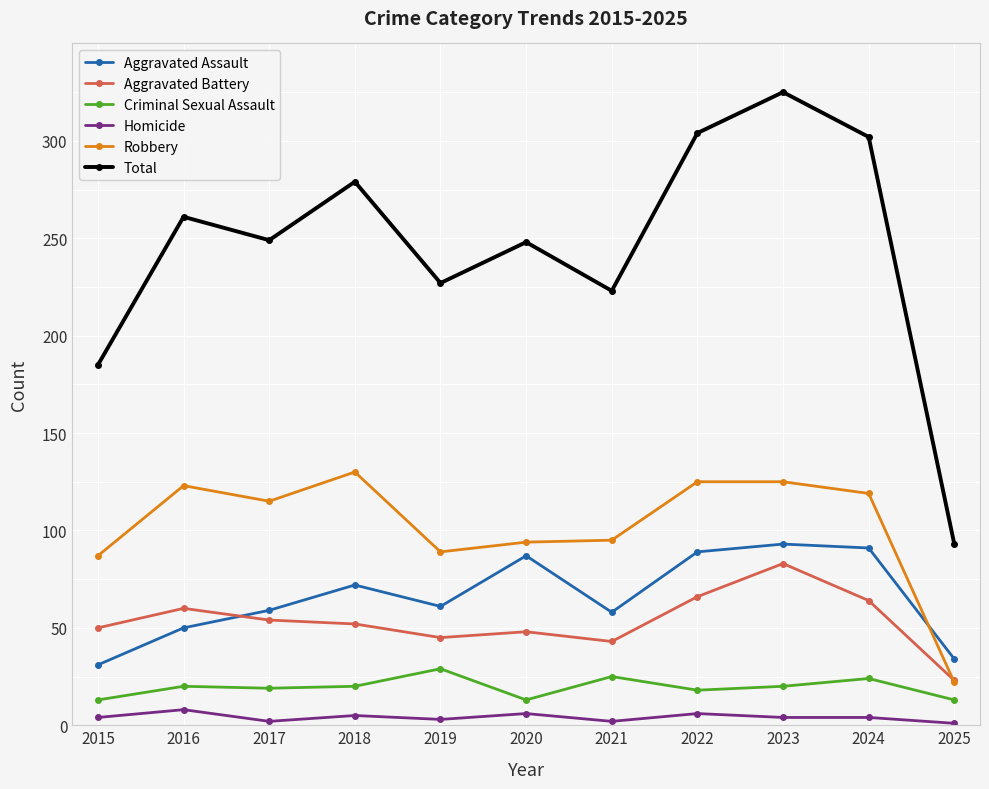

Is this an area chart (filled region under the line)?

No